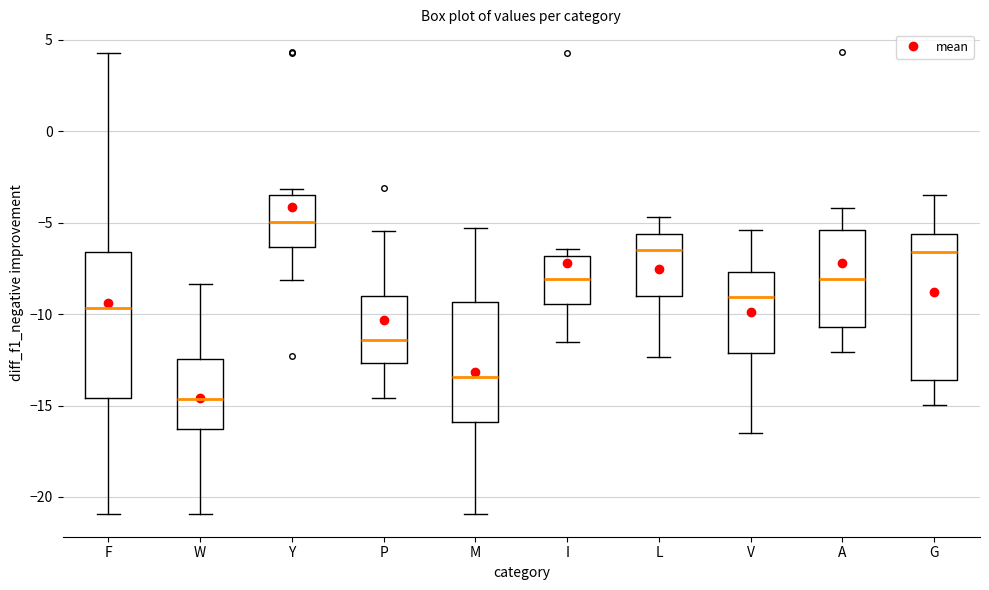

Where does the median line of the box for V sit on the y-axis? The values are not printed on the chart, so give them approximately, as read against the axis.

-9.0